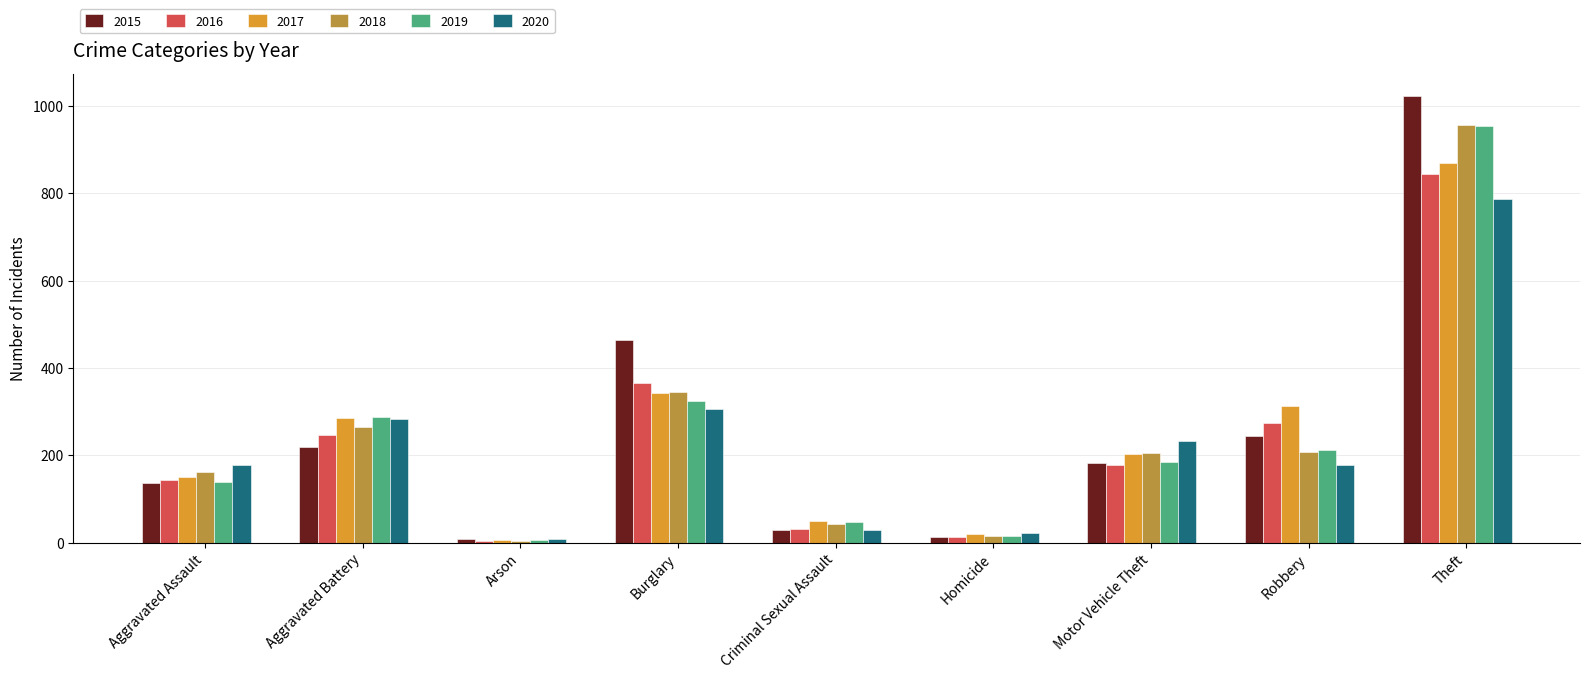

Does the chart contain any negative values?

No